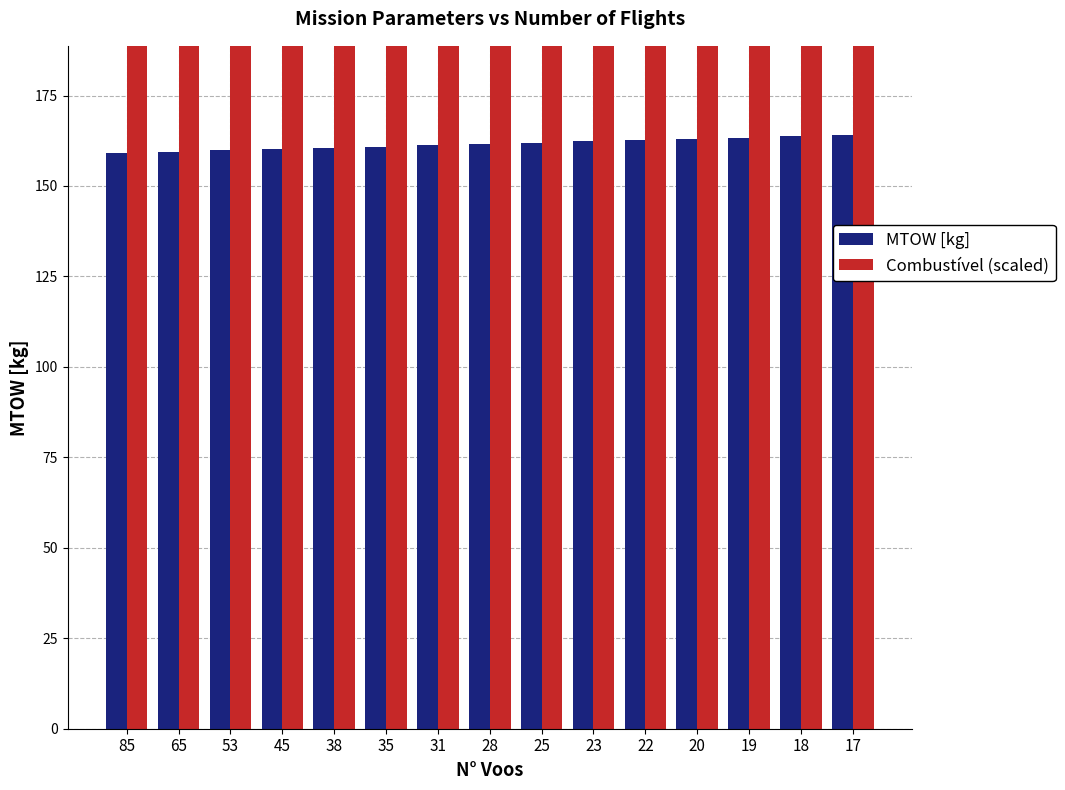

True or false: Combustível (scaled) has a value of 168.8 at 28.

False